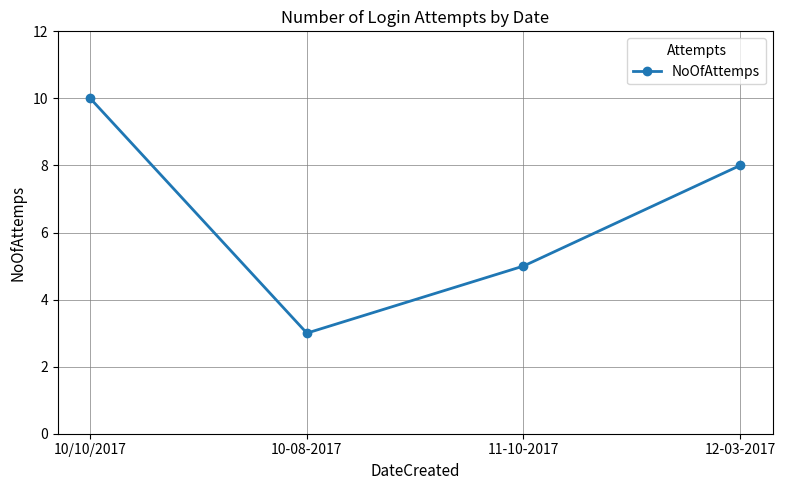

What is the maximum value shown in the chart?

10